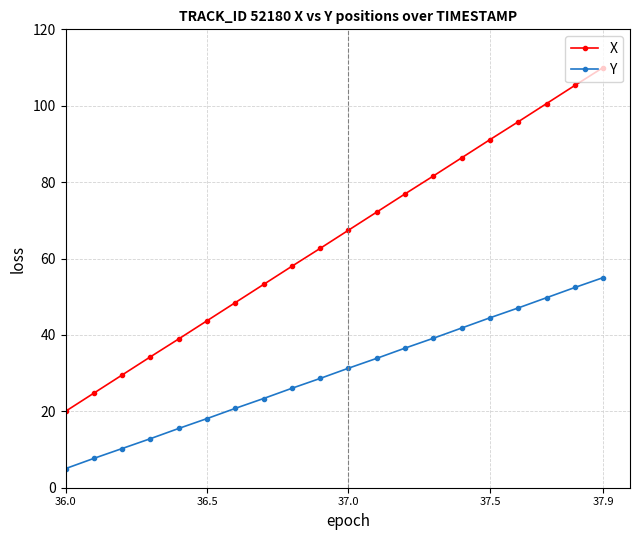

Which series has the widest spread of values?

X